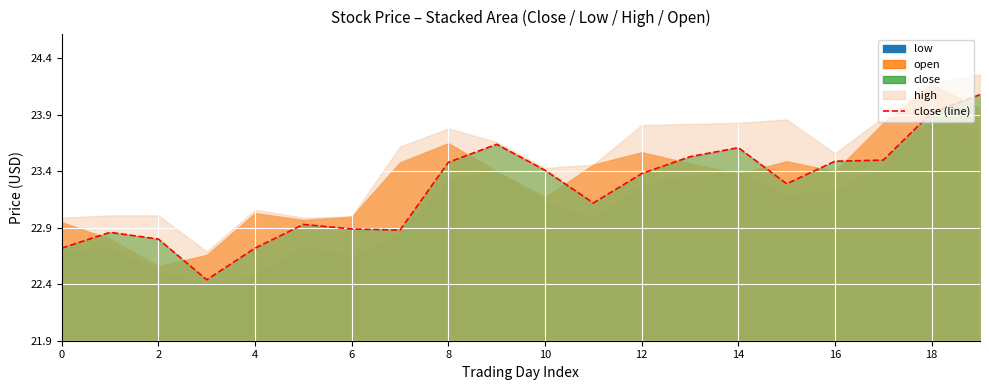

At which label is the value closest to 1?

6